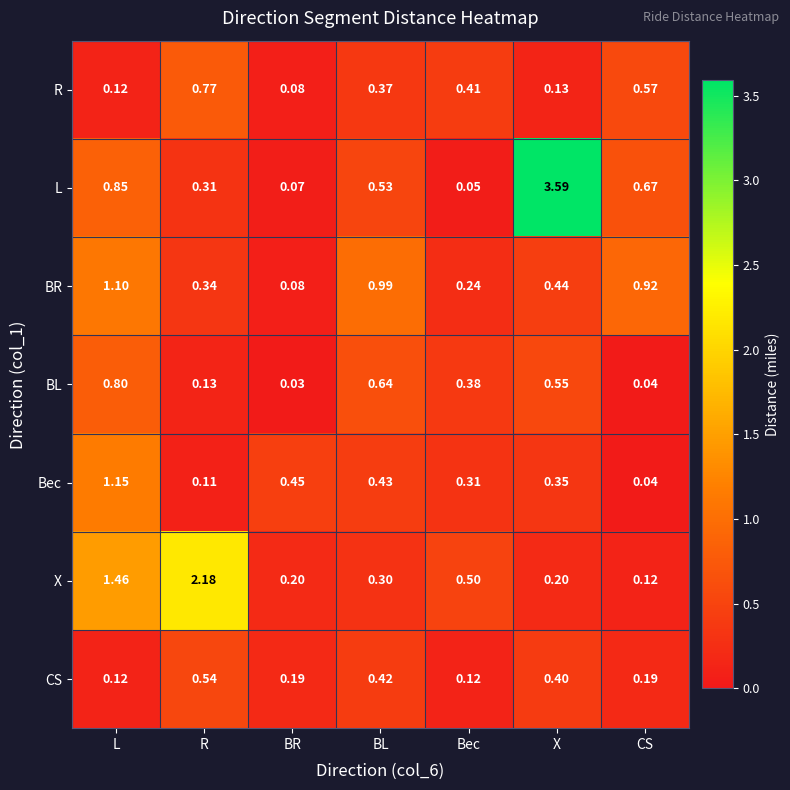

At which category is the sum across all series the highest?

X